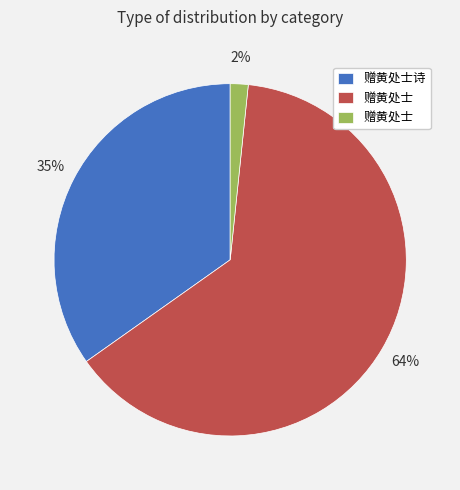

Is there any slice that represents more than half of the pie?

Yes